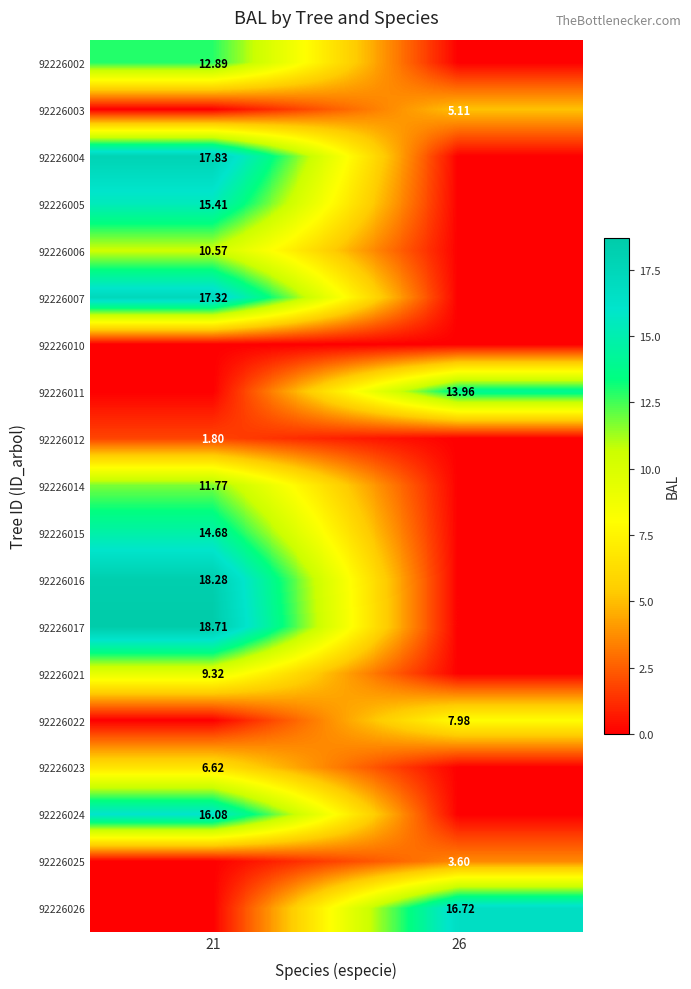

How many positive values does the 92226017 series have?

1